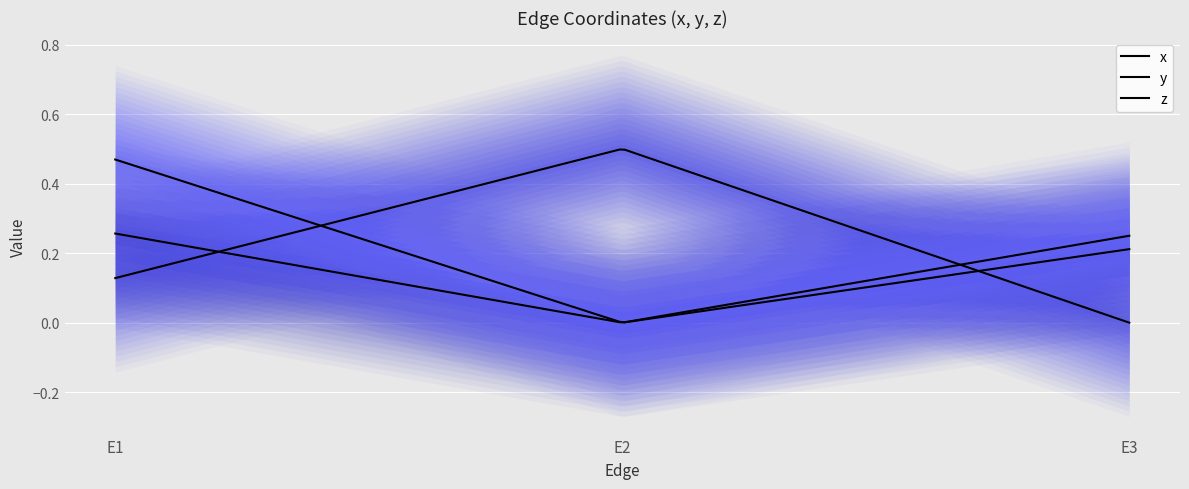

What is the average value of the y series?

0.2